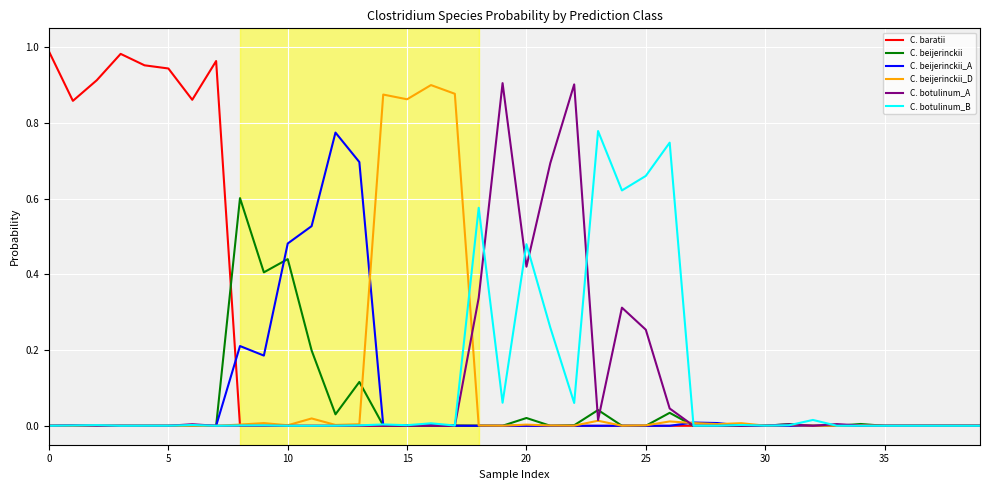

Which series has the largest range (max minus min)?

C. baratii